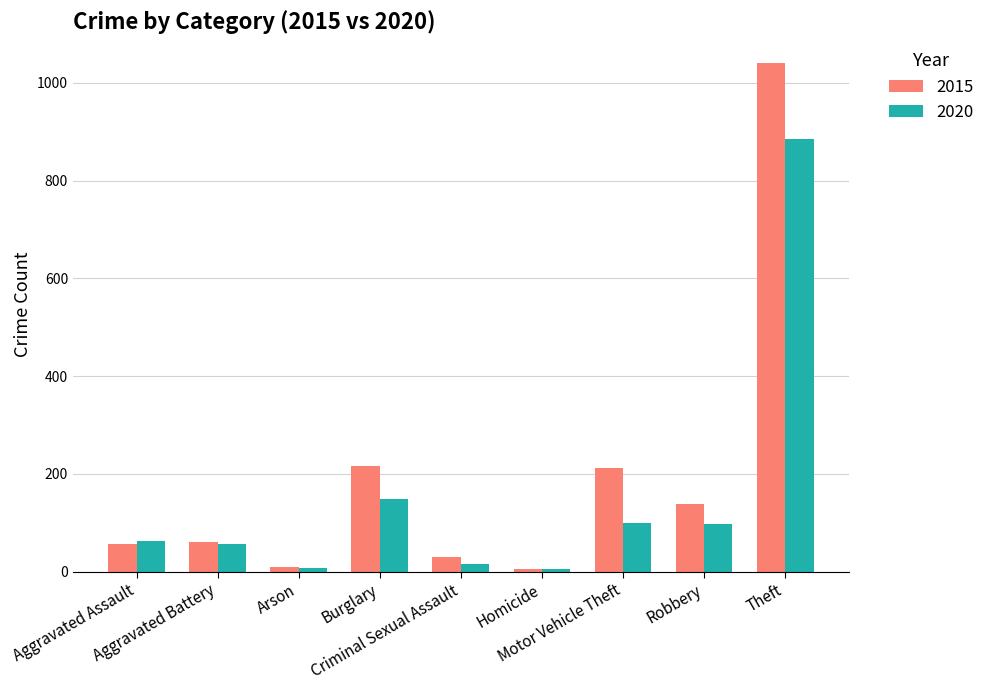

How many bars are there in each group?

2